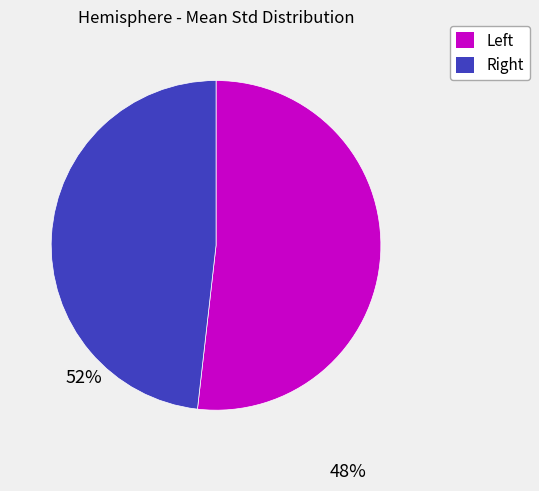

Rank the categories by value from highest to lowest.

Left, Right